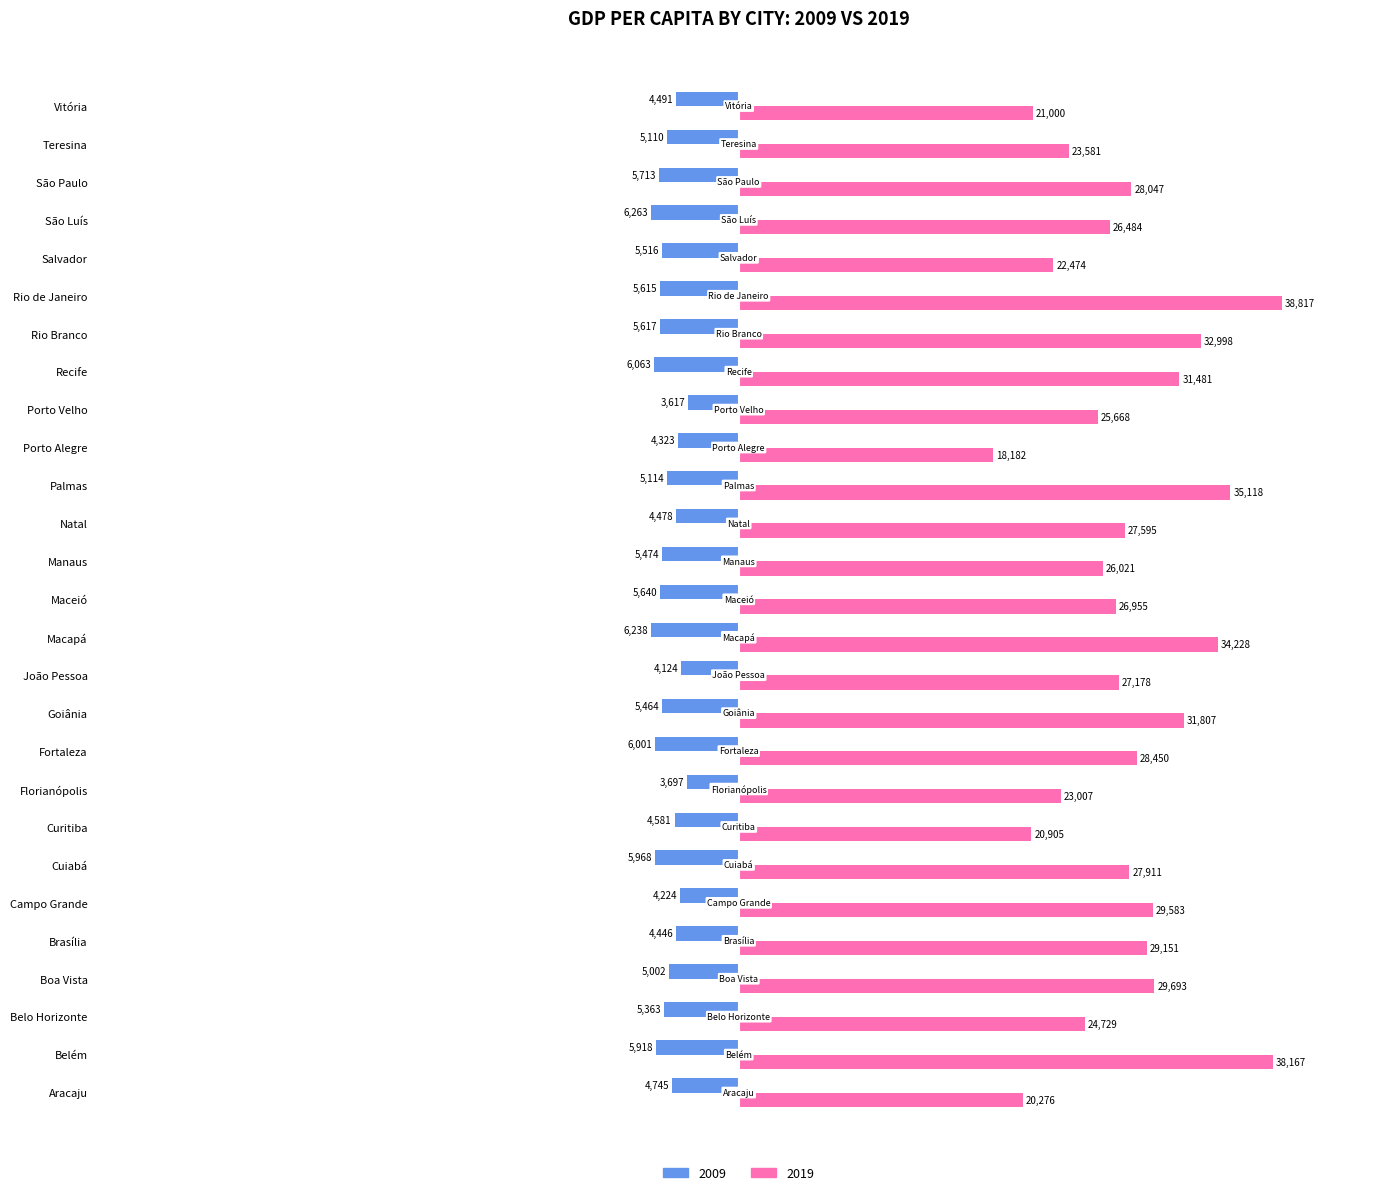

Where is 2019 nearest to the value 28499?

Fortaleza